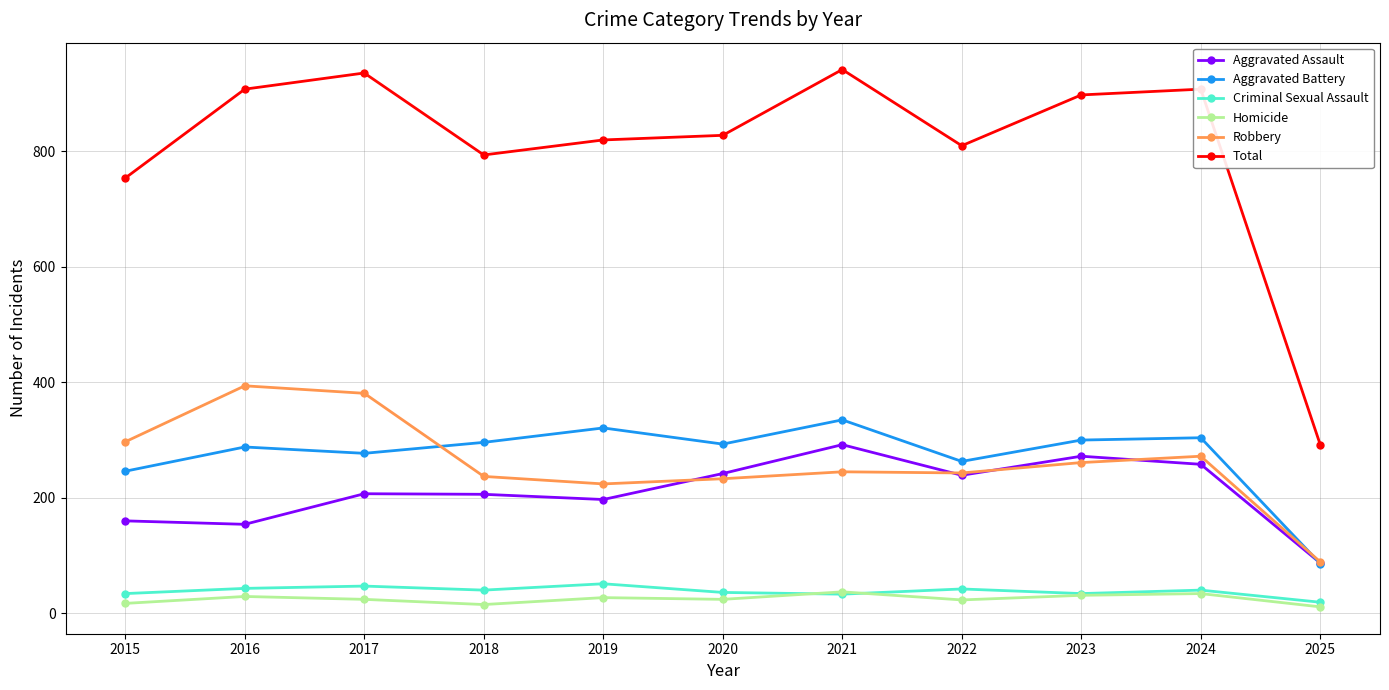

Count the number of data series in this chart.

6